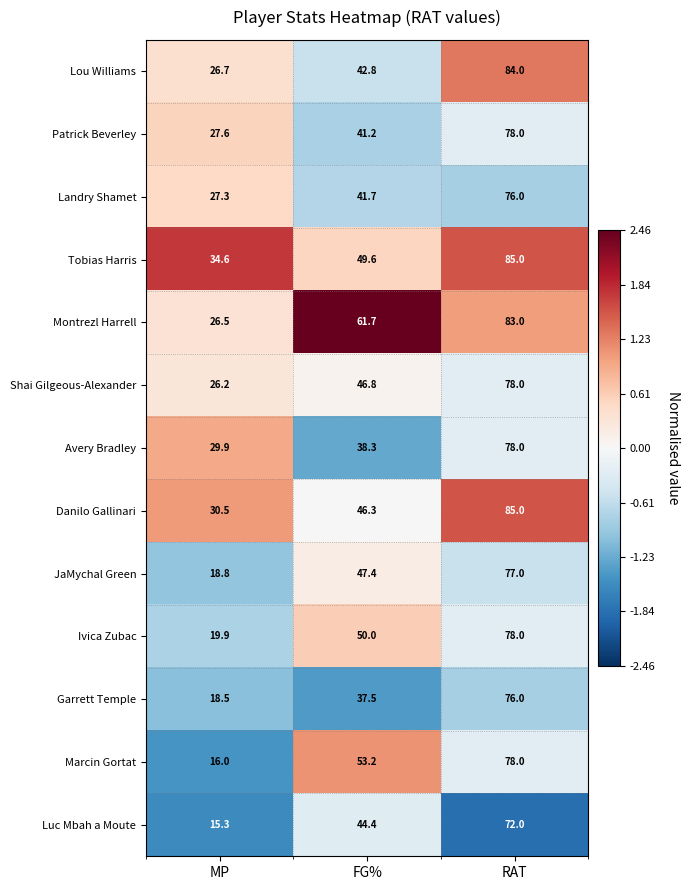

What is the sum of the Luc Mbah a Moute values at FG% and RAT?

116.4